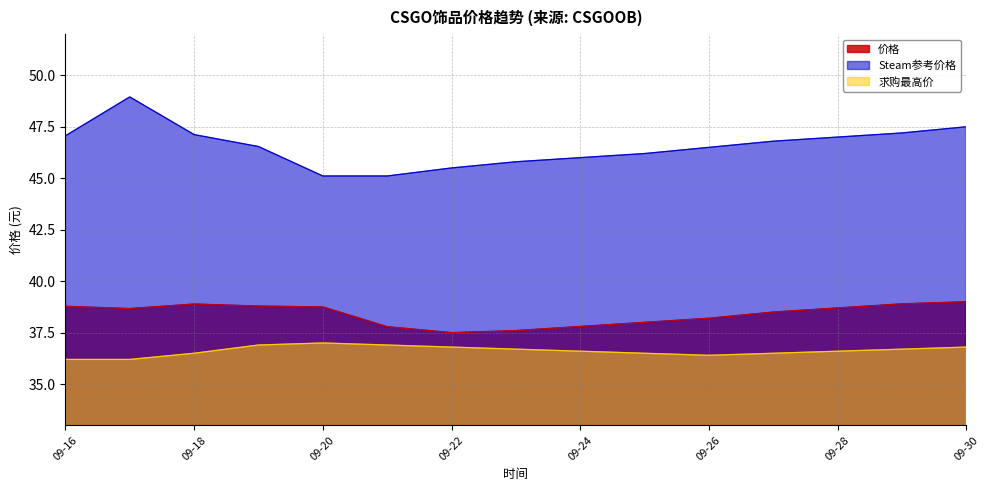

Which series has the largest total across all categories?

Steam参考价格